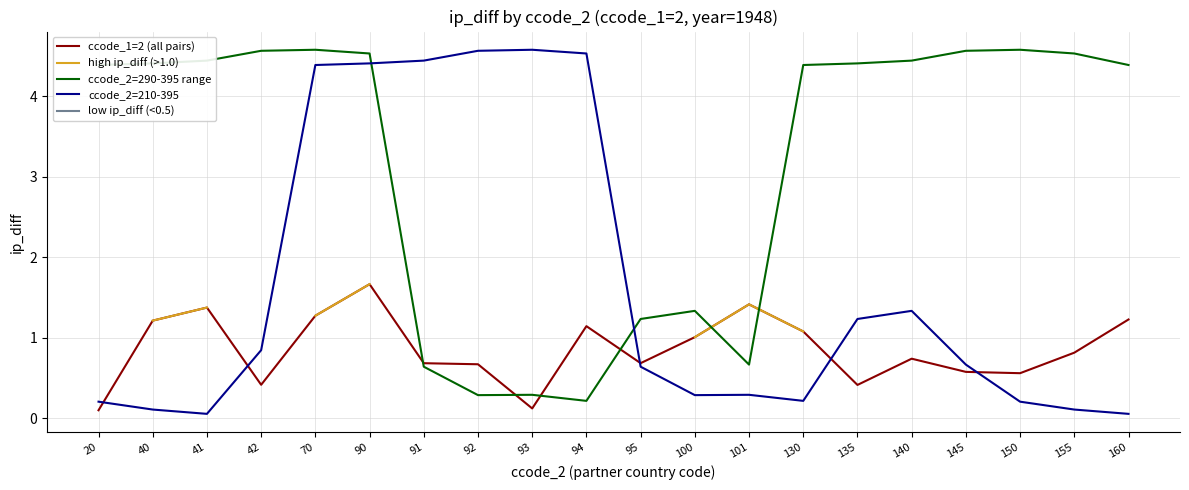

What is the value of the ccode_2=210-395 point at the 3rd from the left?

0.1